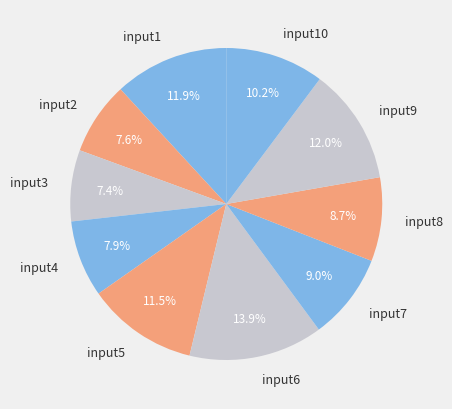

True or false: input6 accounts for 14% of the total.

True